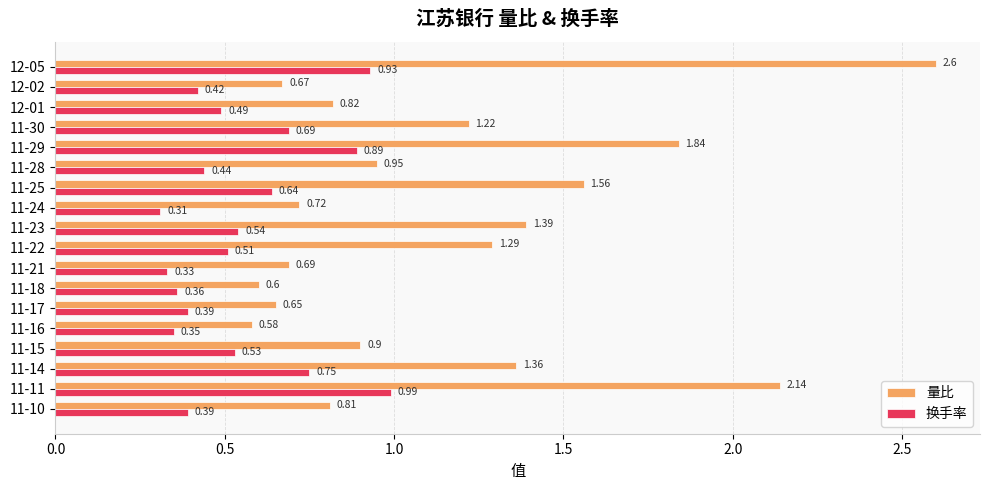

List the series in order of their overall mean, highest first.

量比, 换手率